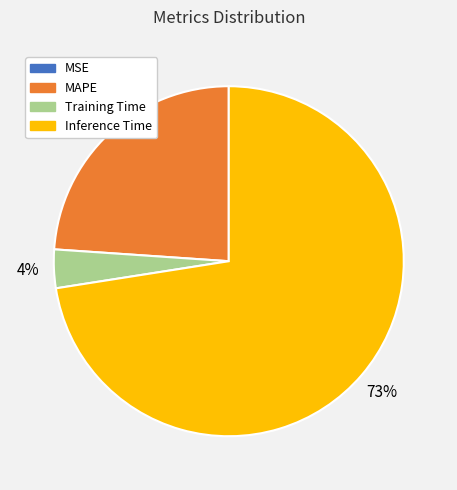

What percentage is the MAPE slice, to the nearest percent?

24%